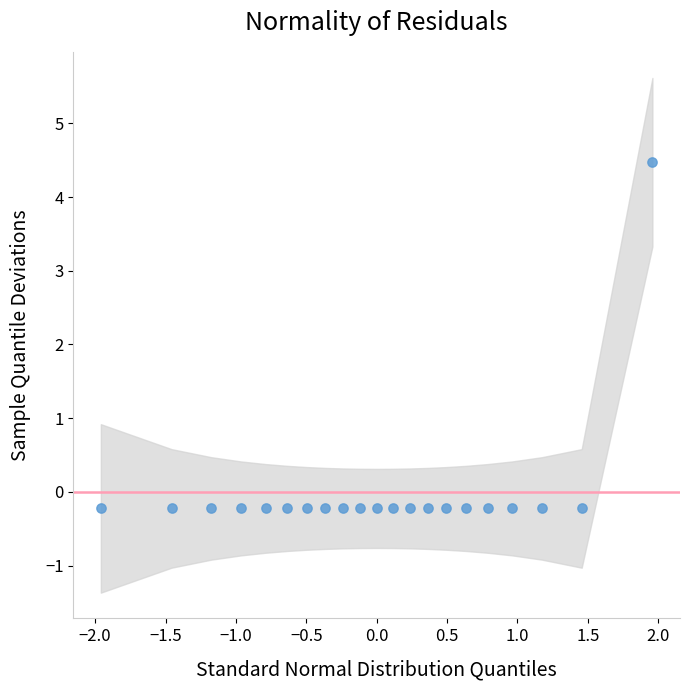

What is the range of X values (max minus min)?

3.9